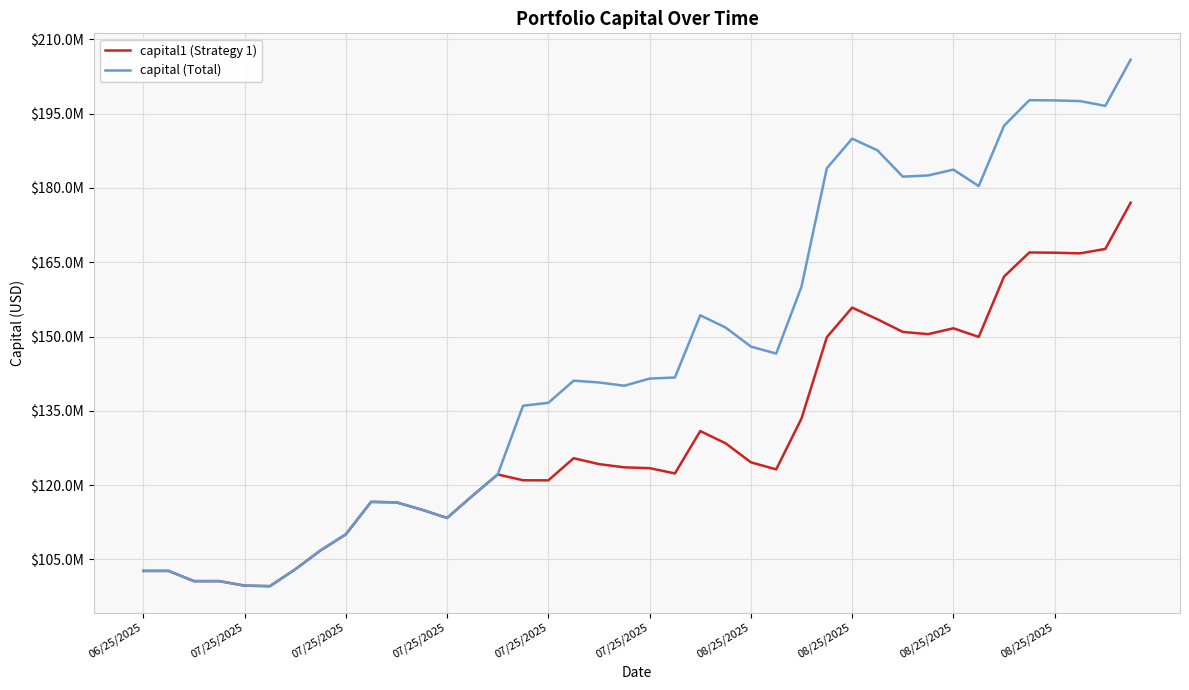

True or false: capital1 (Strategy 1) and capital (Total) intersect in this chart.

False